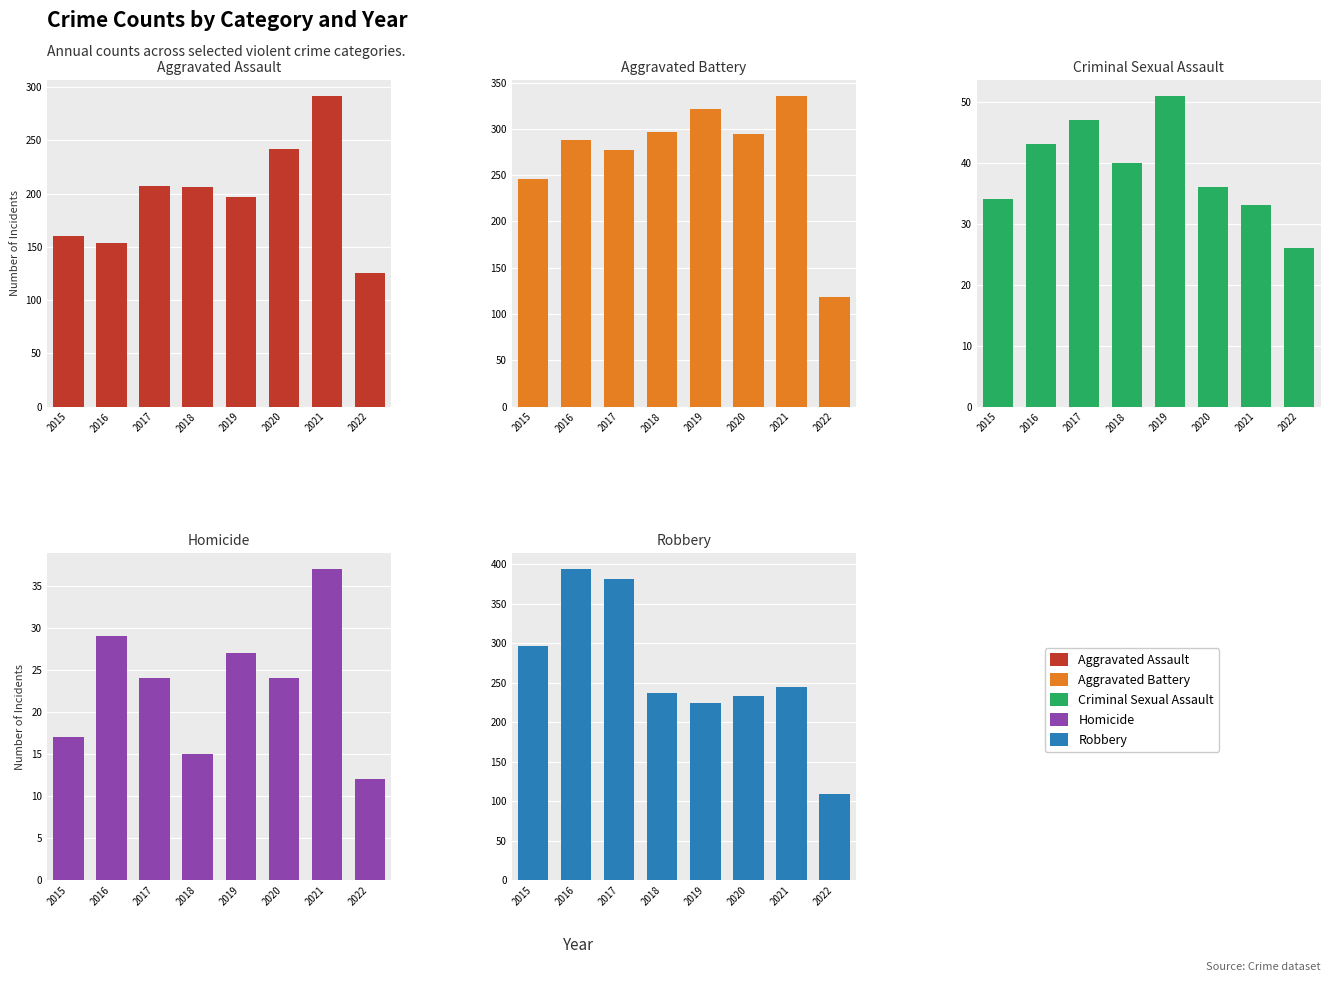

What is the value of the Aggravated Battery bar at the 6th from the left?

294